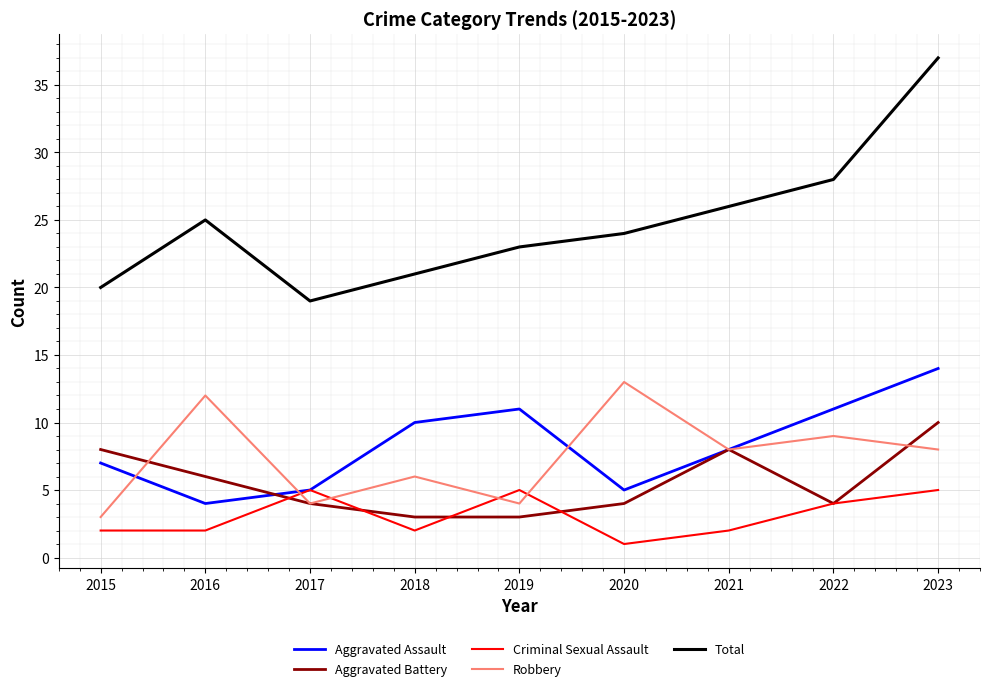

What is the smallest value displayed?

1